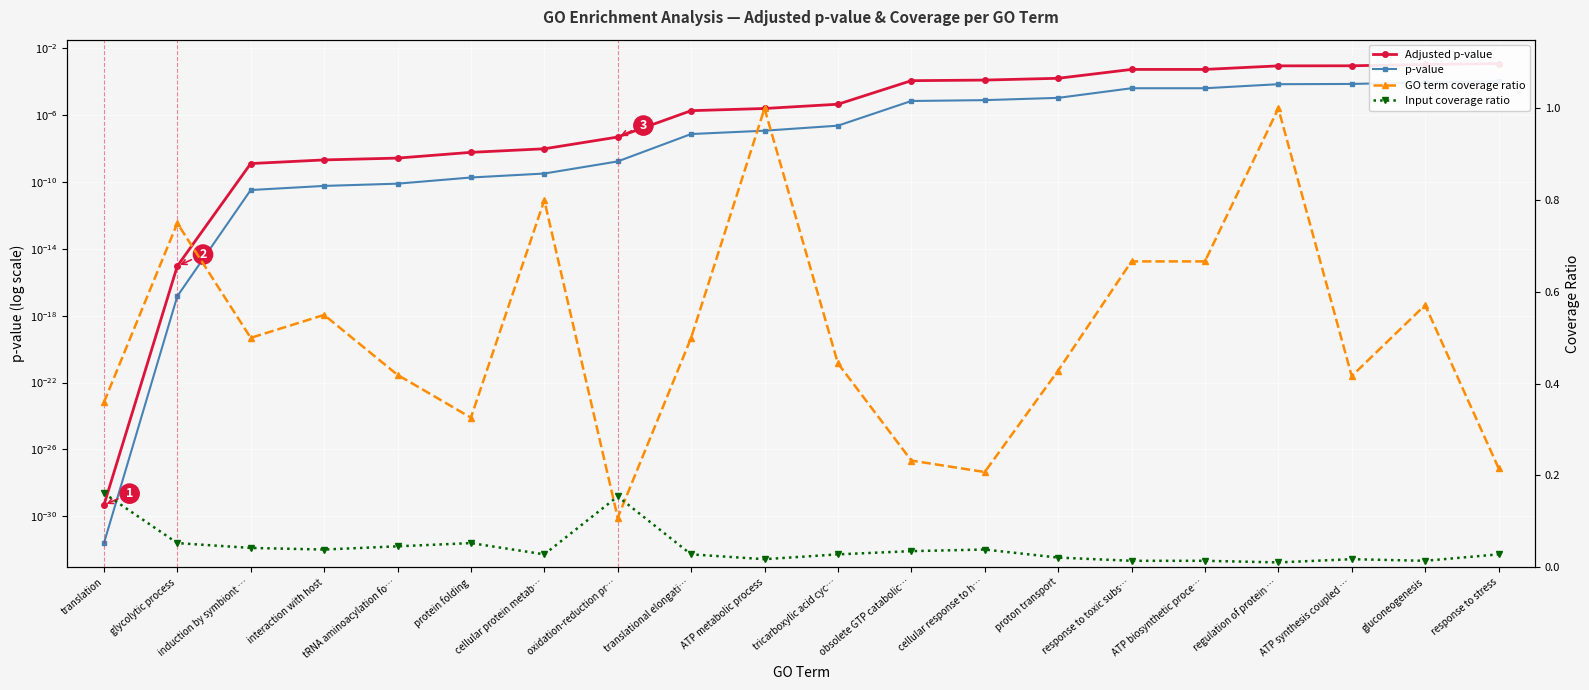

Rank the categories by Adjusted p-value value from lowest to highest.

translation, glycolytic process, induction by symbiont …, interaction with host, tRNA aminoacylation fo…, protein folding, cellular protein metab…, oxidation-reduction pr…, translational elongati…, ATP metabolic process, tricarboxylic acid cyc…, obsolete GTP catabolic…, cellular response to h…, proton transport, response to toxic subs…, ATP biosynthetic proce…, regulation of protein …, ATP synthesis coupled …, gluconeogenesis, response to stress